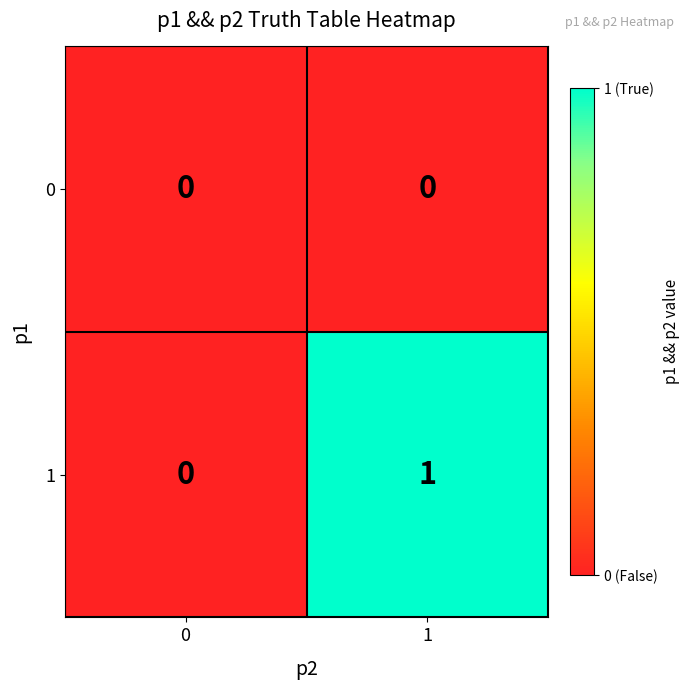

The value of 0 at 1 is 0. True or false?

True